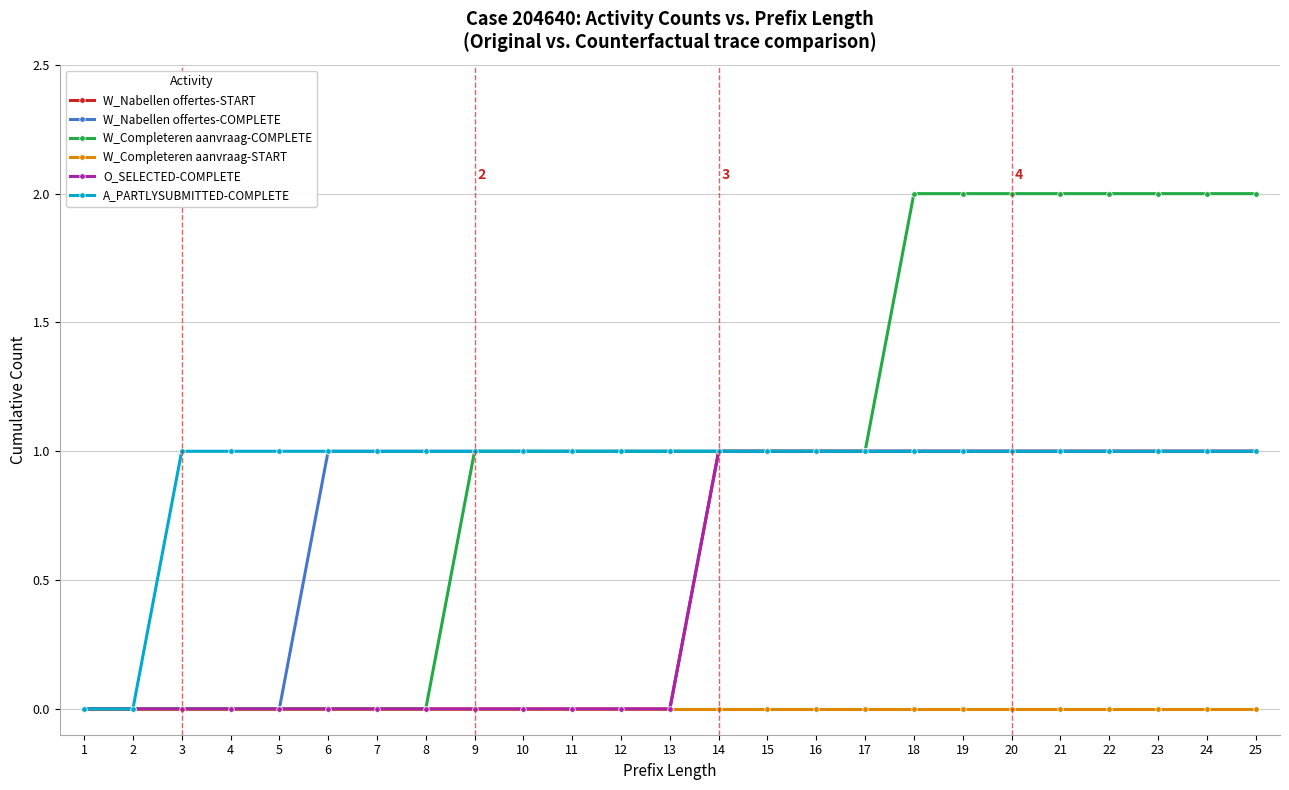

Is this an area chart (filled region under the line)?

No